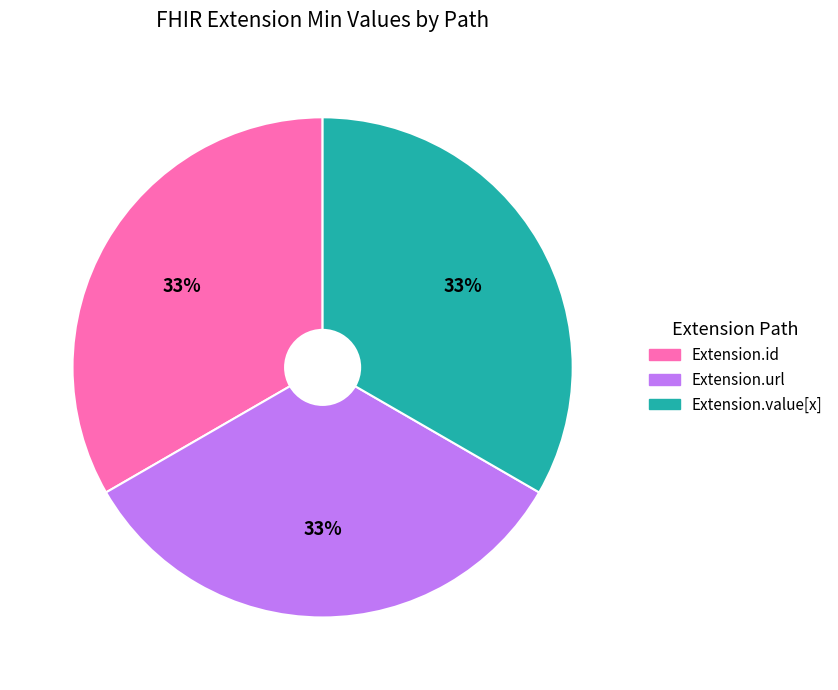

Does any single category account for the majority?

No